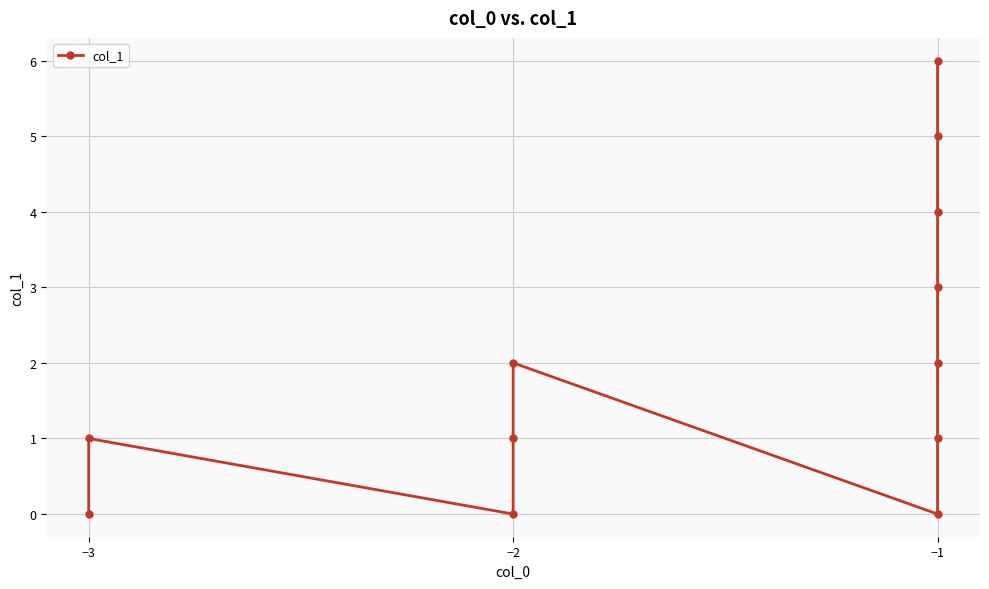

The chart shows a value of 1 at −3. True or false?

True